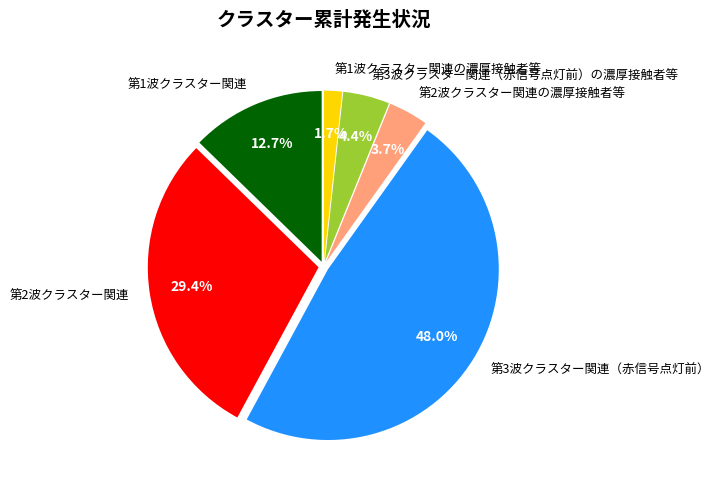

What portion of the pie excludes 第2波クラスター関連?

70.6%